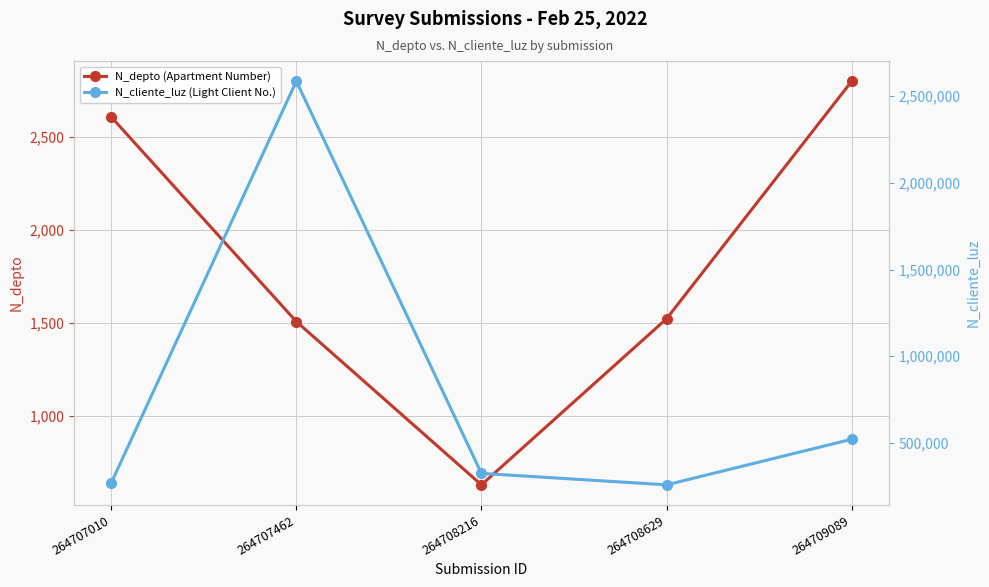

Which series has the largest total across all categories?

N_cliente_luz (Light Client No.)